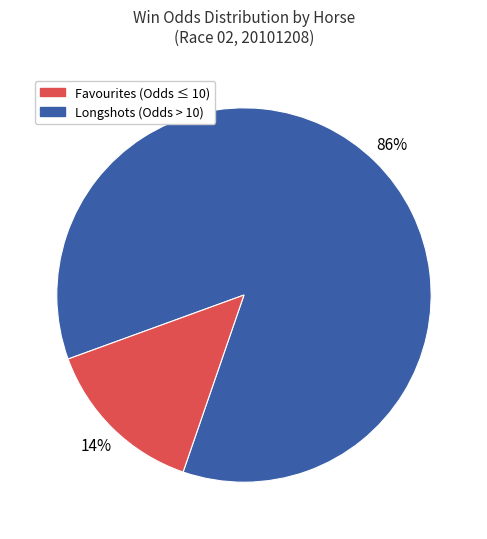

To the nearest percent, what is the difference between the largest and smallest slice percentages?

72%